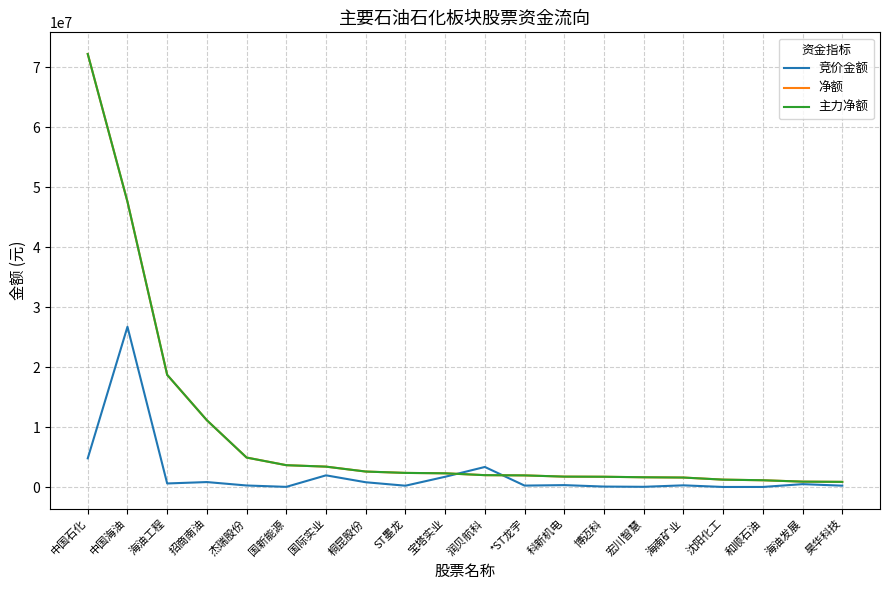

Does the chart display data point markers on the line(s)?

No